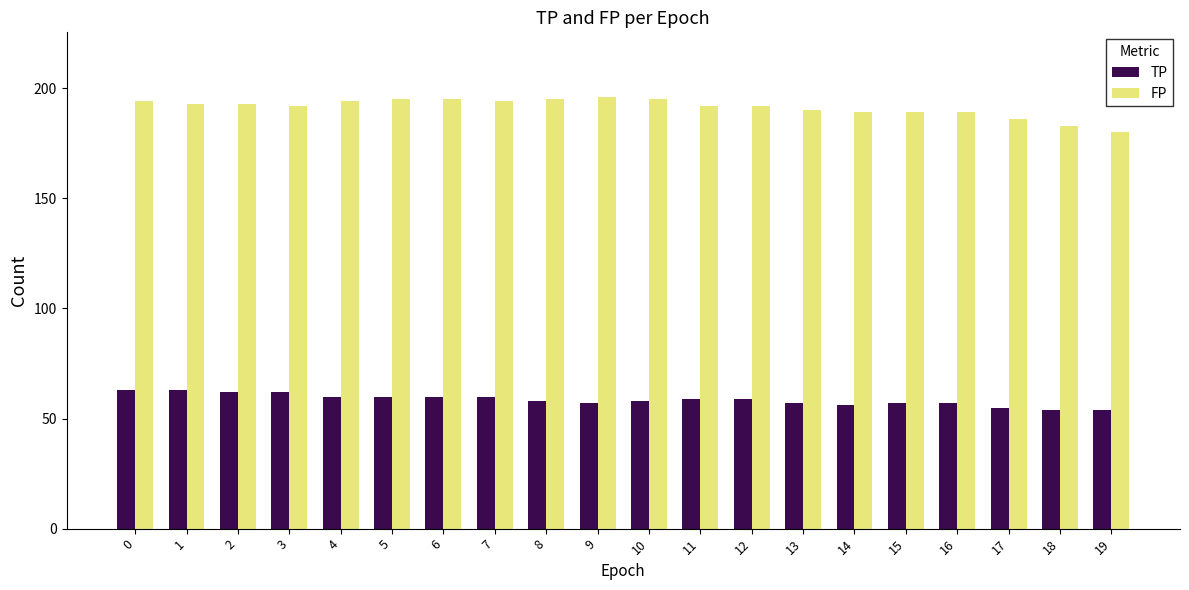

What is the sum of all FP values?

3826